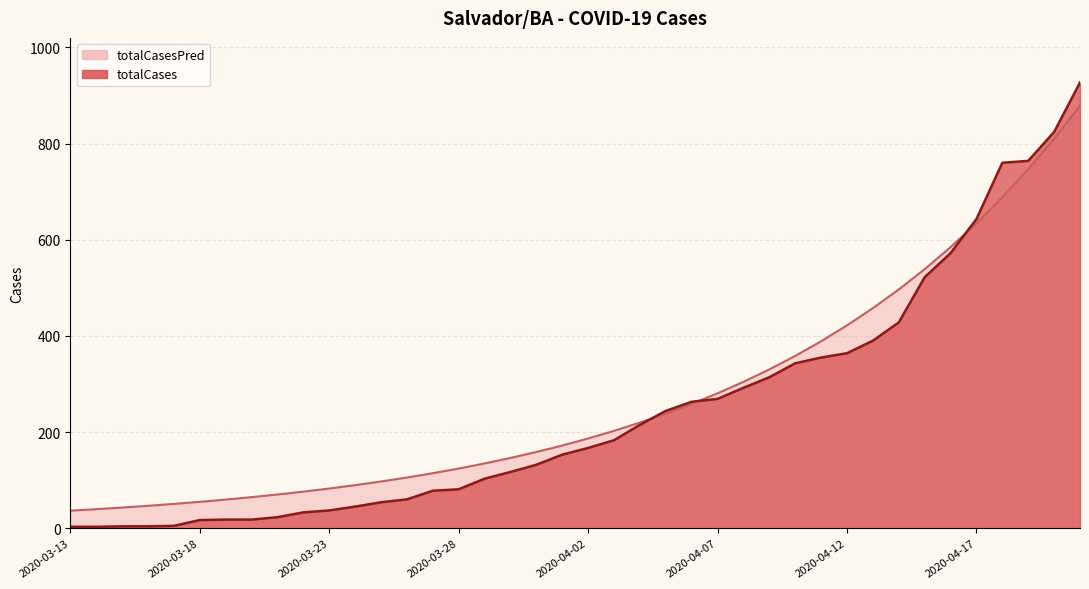

Is it true that totalCasesPred equals 19.8 at 2020-03-19?

False